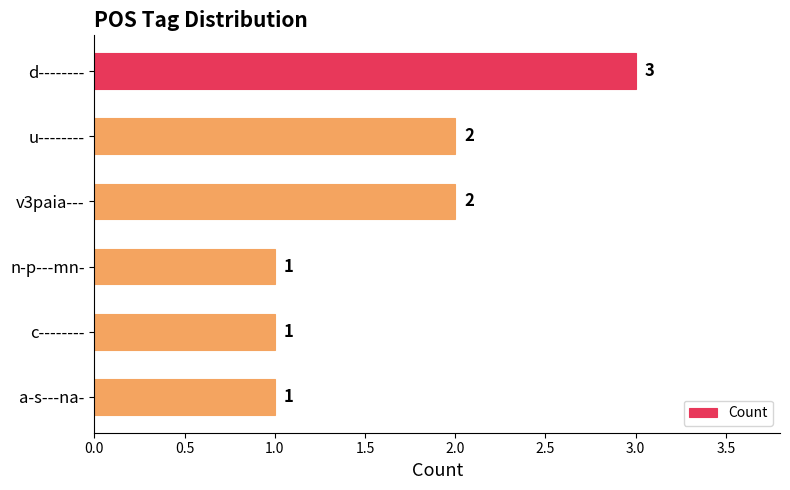

How many values are below 2?

3